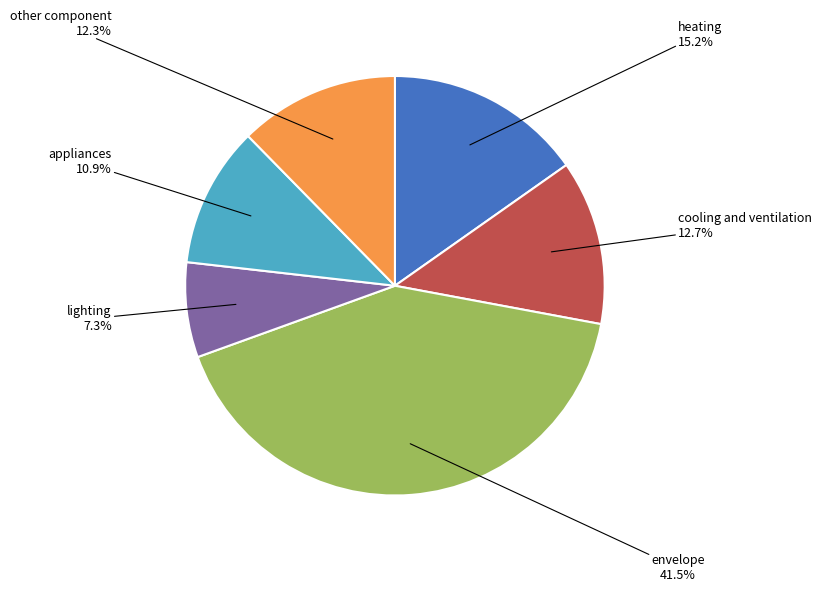

How many slices are in this pie chart?

6